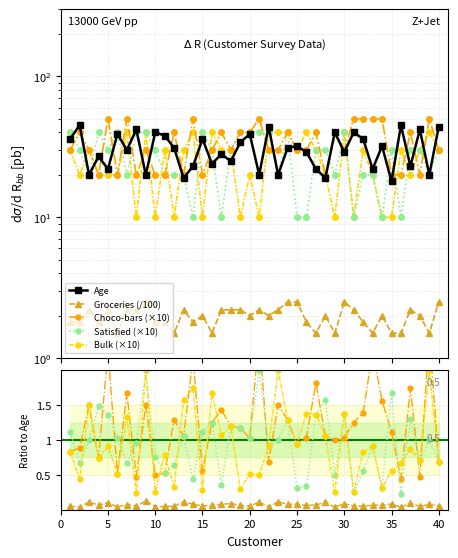

What is the minimum value for Age?

18.0